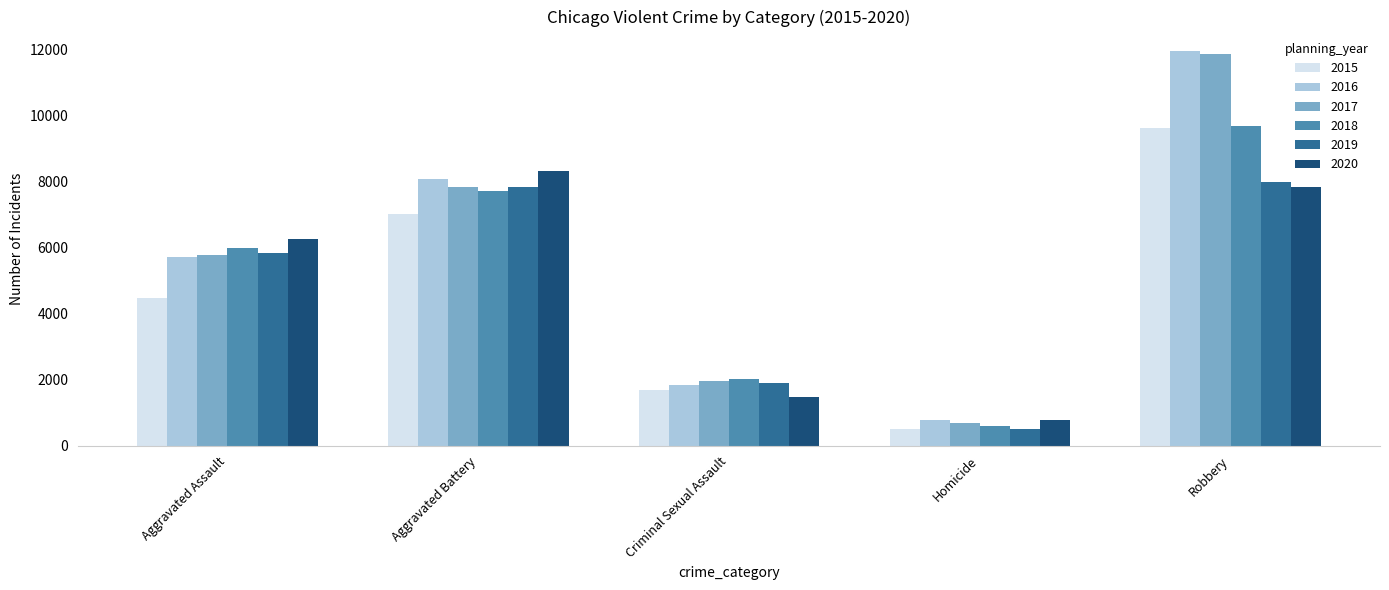

List the labels in order of 2018 value, largest first.

Robbery, Aggravated Battery, Aggravated Assault, Criminal Sexual Assault, Homicide